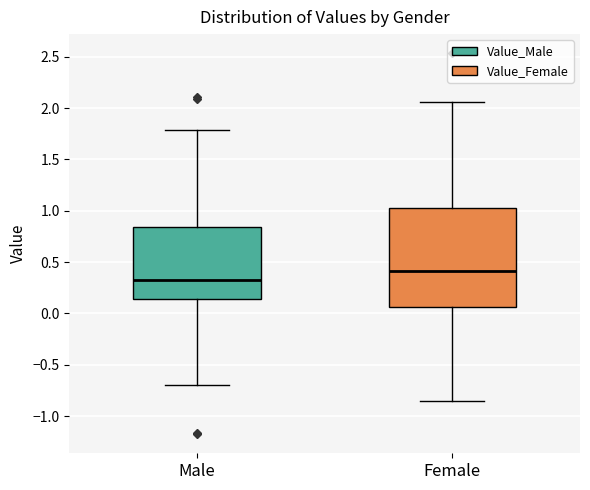

Reading left to right, read every box against the y-axis: the position of its median line, the range the box covers, and the ends of its whiskers. The values are not printed on the chart, so give them approximately, as read against the axis.

Male: median 0.35, box 0.15 to 0.85, whiskers -0.70 to 1.80
Female: median 0.40, box 0.05 to 1.05, whiskers -0.85 to 2.05